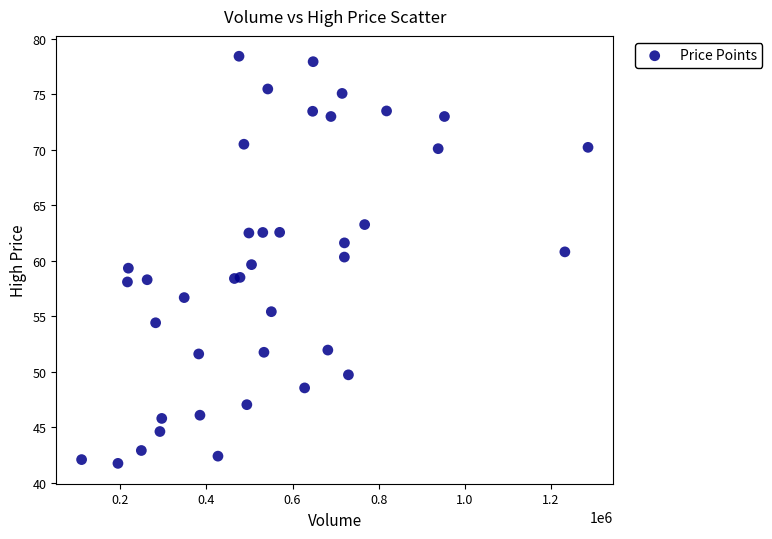

What is the range of X values (max minus min)?

1176278.1